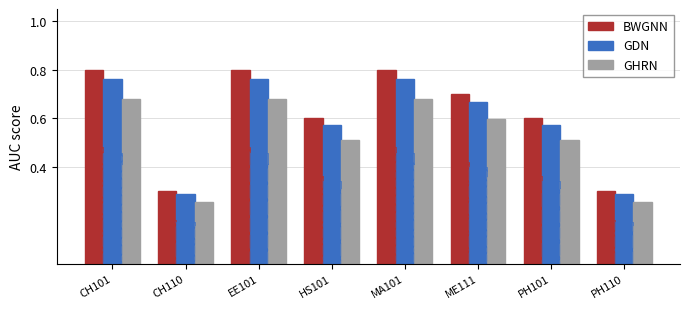

What is the average value of the GDN series?

0.6